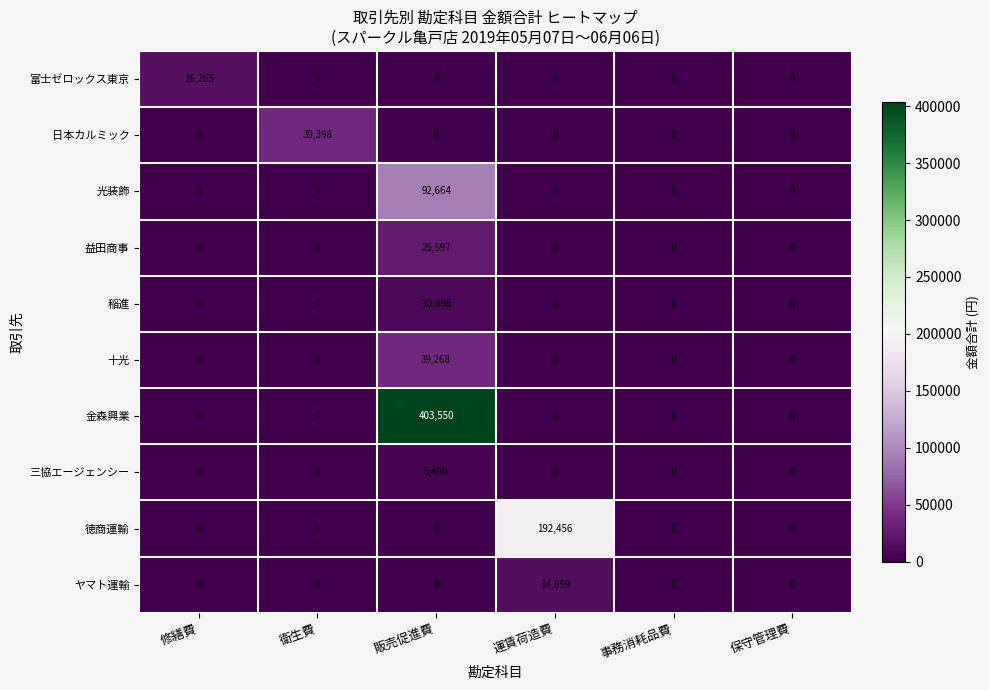

At which category is the sum across all series the highest?

販売促進費